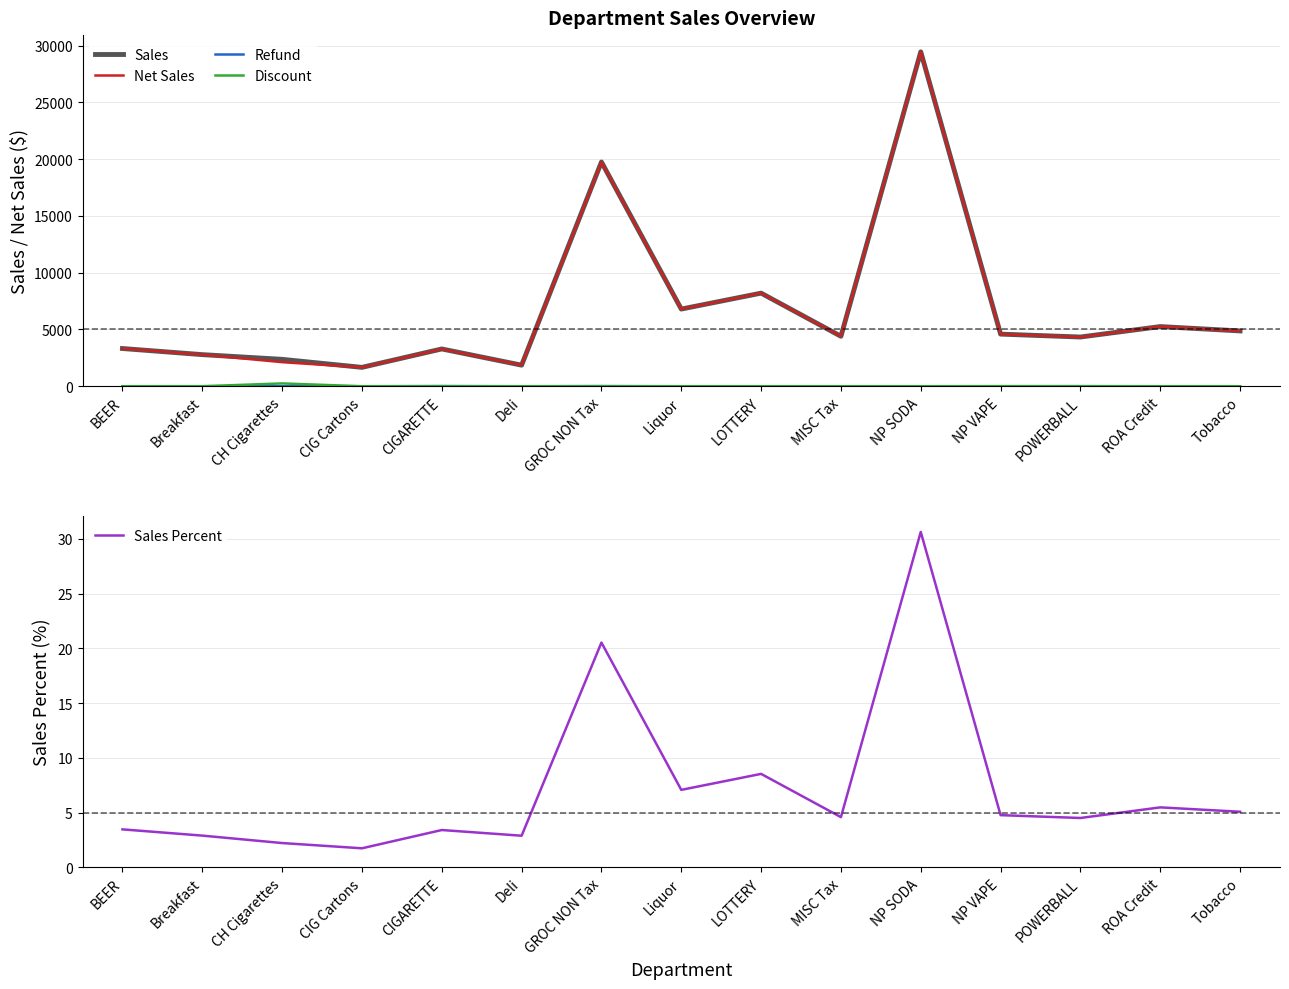

At which label does Discount reach its peak?

CH Cigarettes